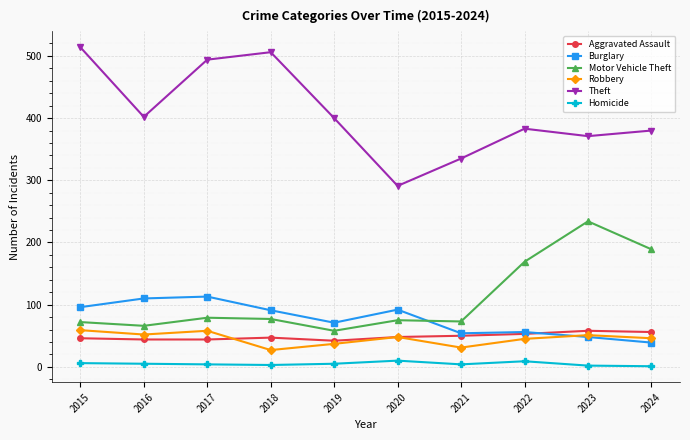

True or false: Robbery and Motor Vehicle Theft intersect in this chart.

False